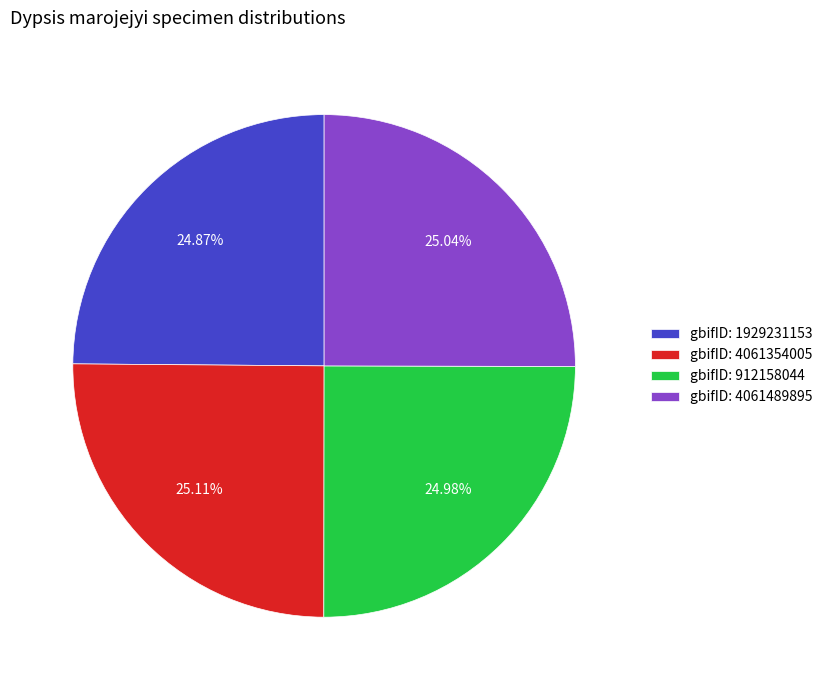

Approximately how many times larger is the value at gbifID: 4061489895 compared to gbifID: 4061354005?

1.0